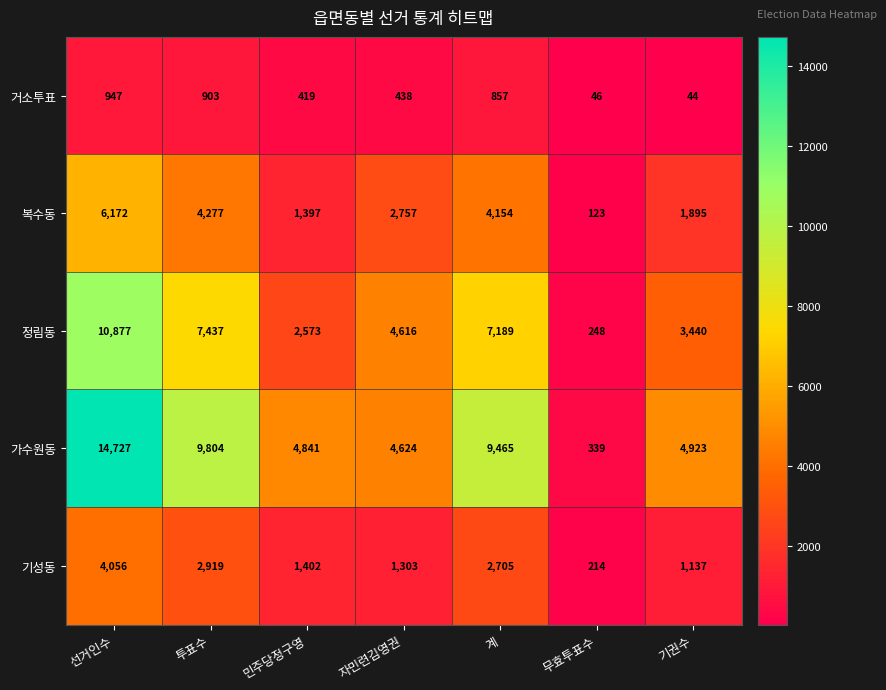

Where is 기성동 nearest to the value 2135?

계